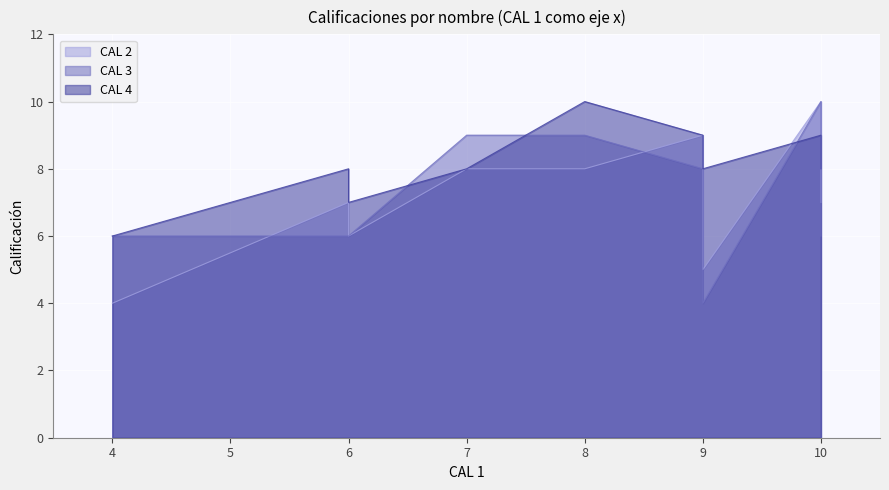

What are all the series names shown in the legend?

CAL 2, CAL 3, CAL 4